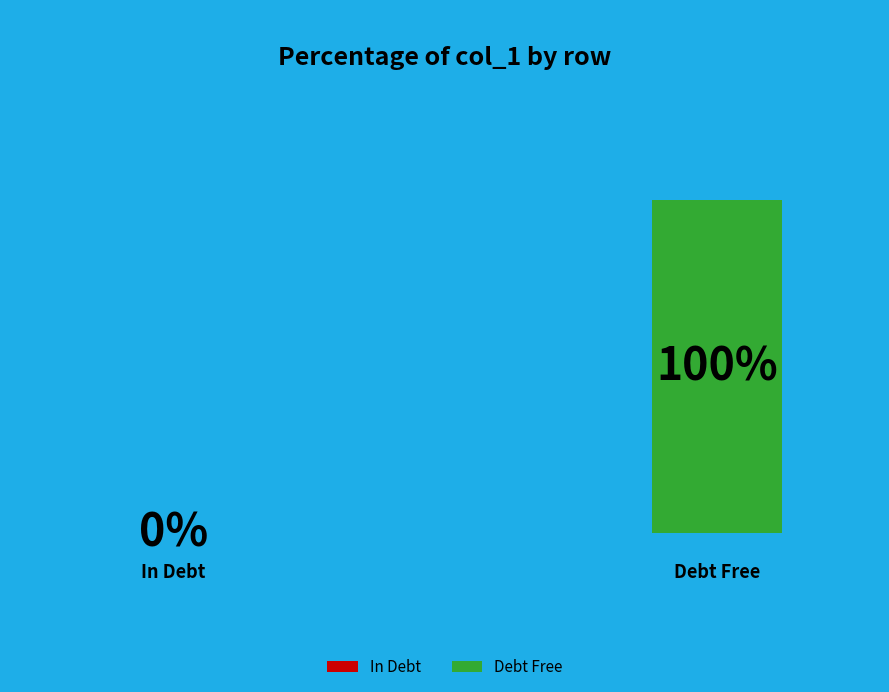

How many segments does this pie chart have?

2